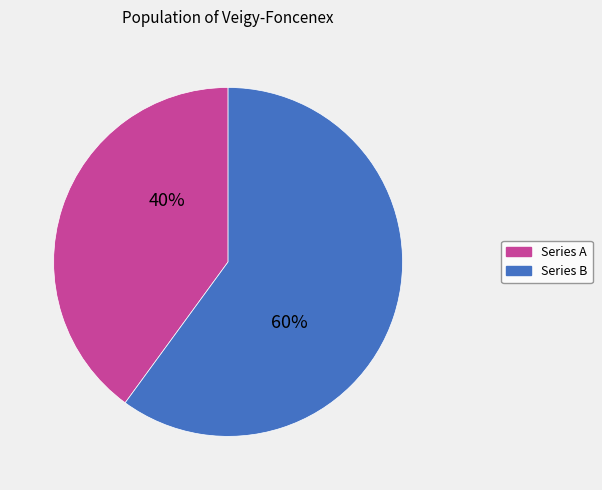

To the nearest percent, what is the average slice percentage?

50%